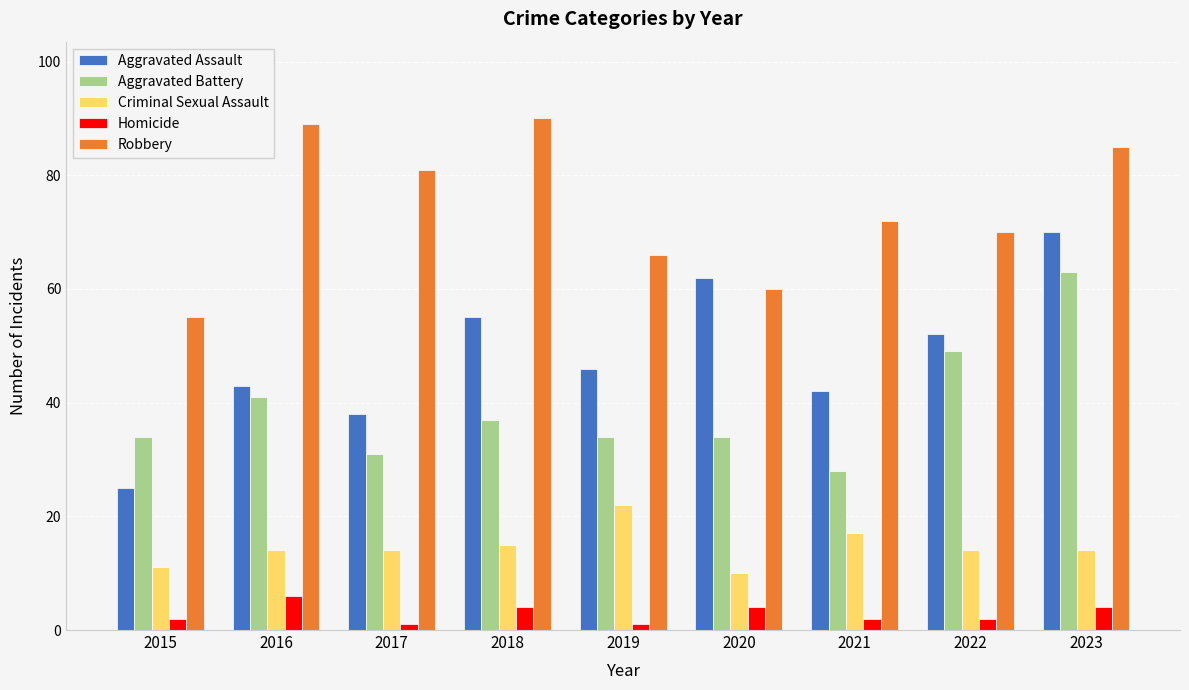

List the labels in order of Robbery value, smallest first.

2015, 2020, 2019, 2022, 2021, 2017, 2023, 2016, 2018